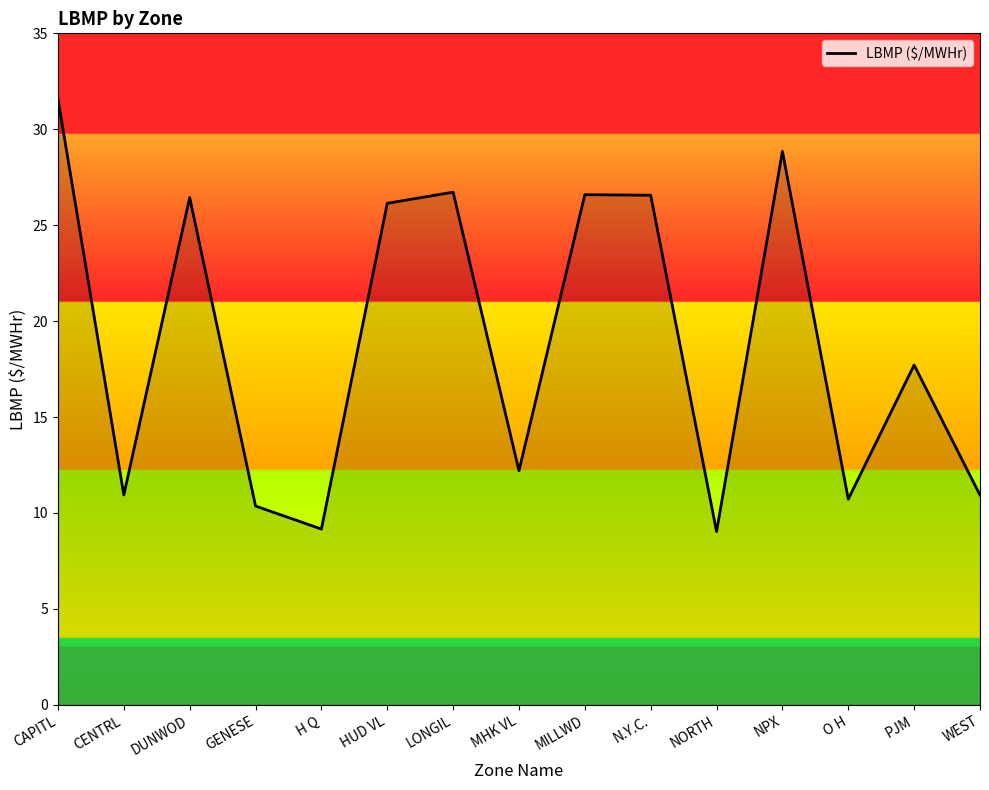

What is the maximum value shown in the chart?

31.6